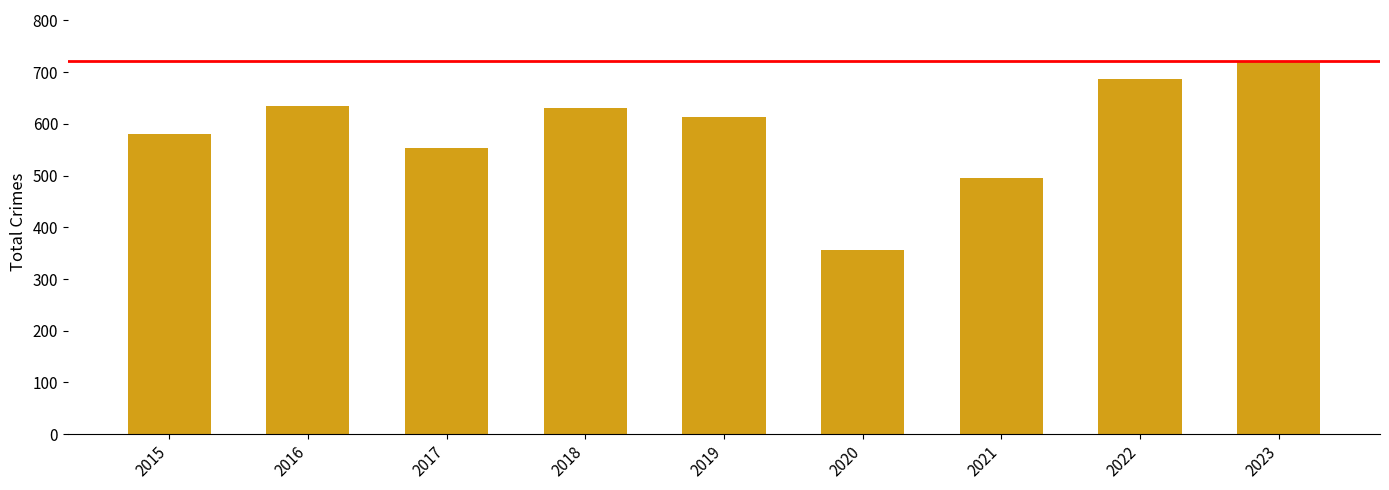

How many categories are shown in the chart?

9